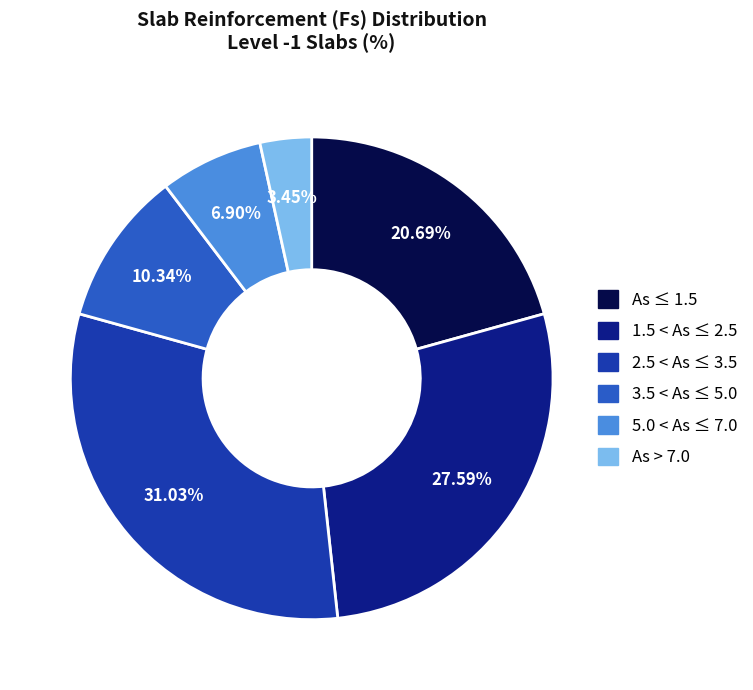

Approximately how many times larger is the value at 1.5 < As ≤ 2.5 compared to 3.5 < As ≤ 5.0?

2.7